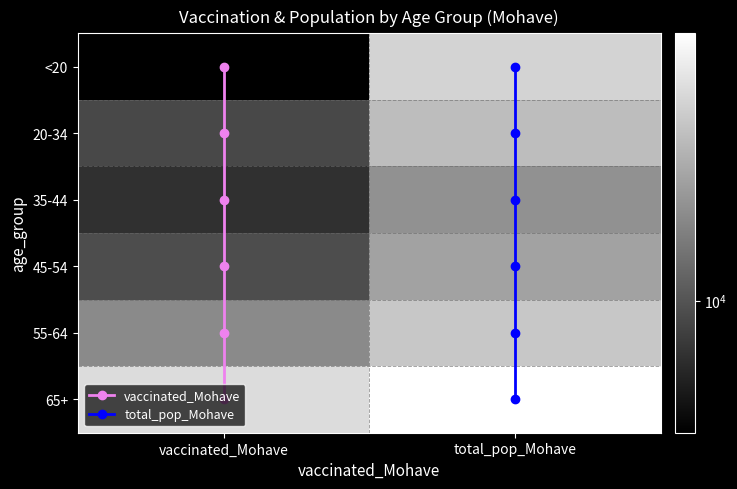

Reading right to left, extract all data points from this chart.

<20: 40777	3945
20-34: 31783	8748
35-44: 19550	6757
45-54: 23629	9253
55-64: 35466	18032
65+: 65780	44552